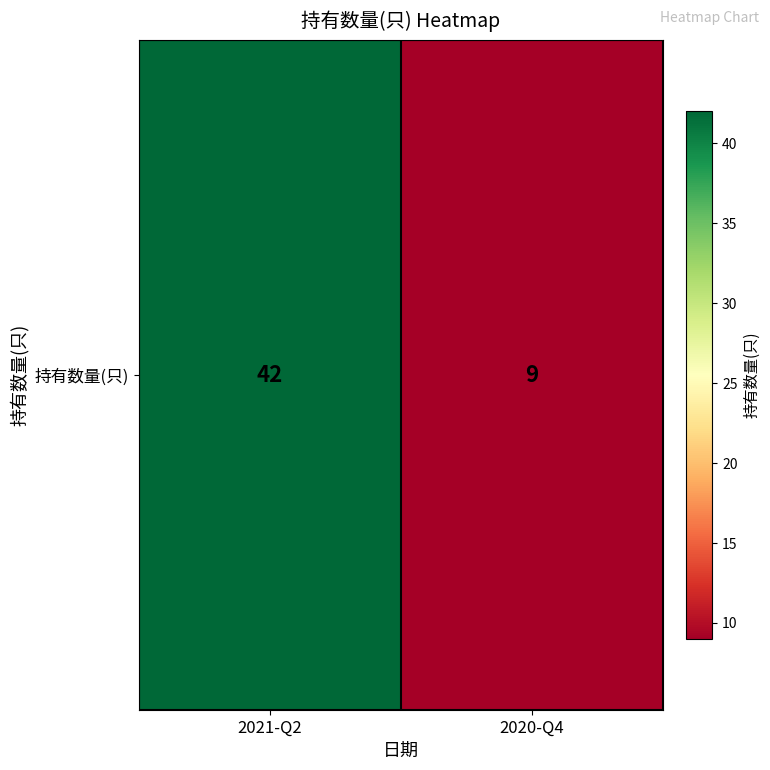

What is the ratio of the value at 2020-Q4 to the value at 2021-Q2?

0.2